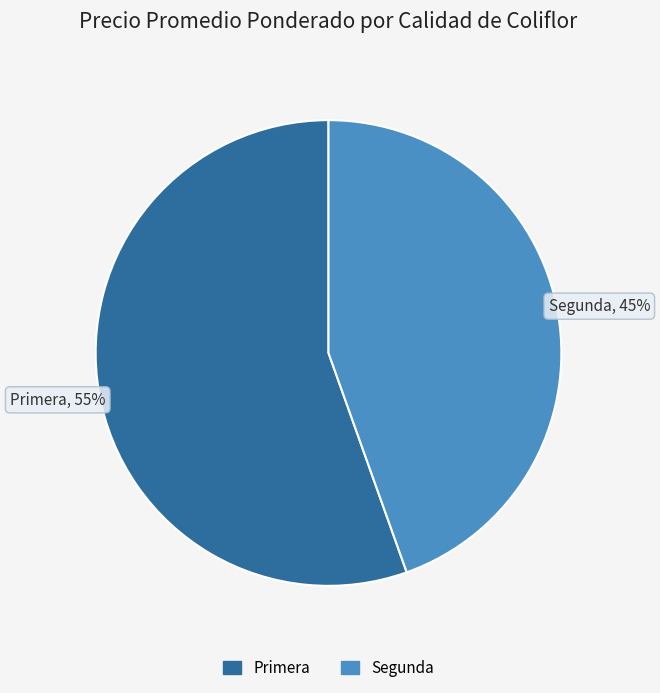

Combined, do Segunda and Primera account for over 50%?

Yes